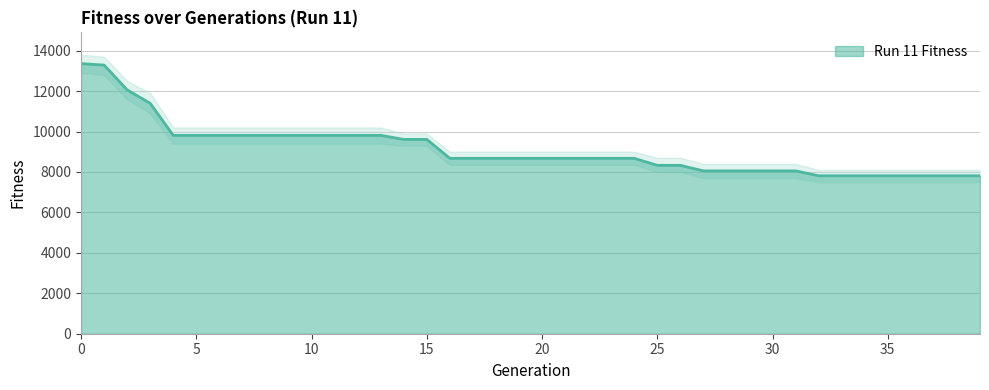

What is the value of the 9th point from the left?

9810